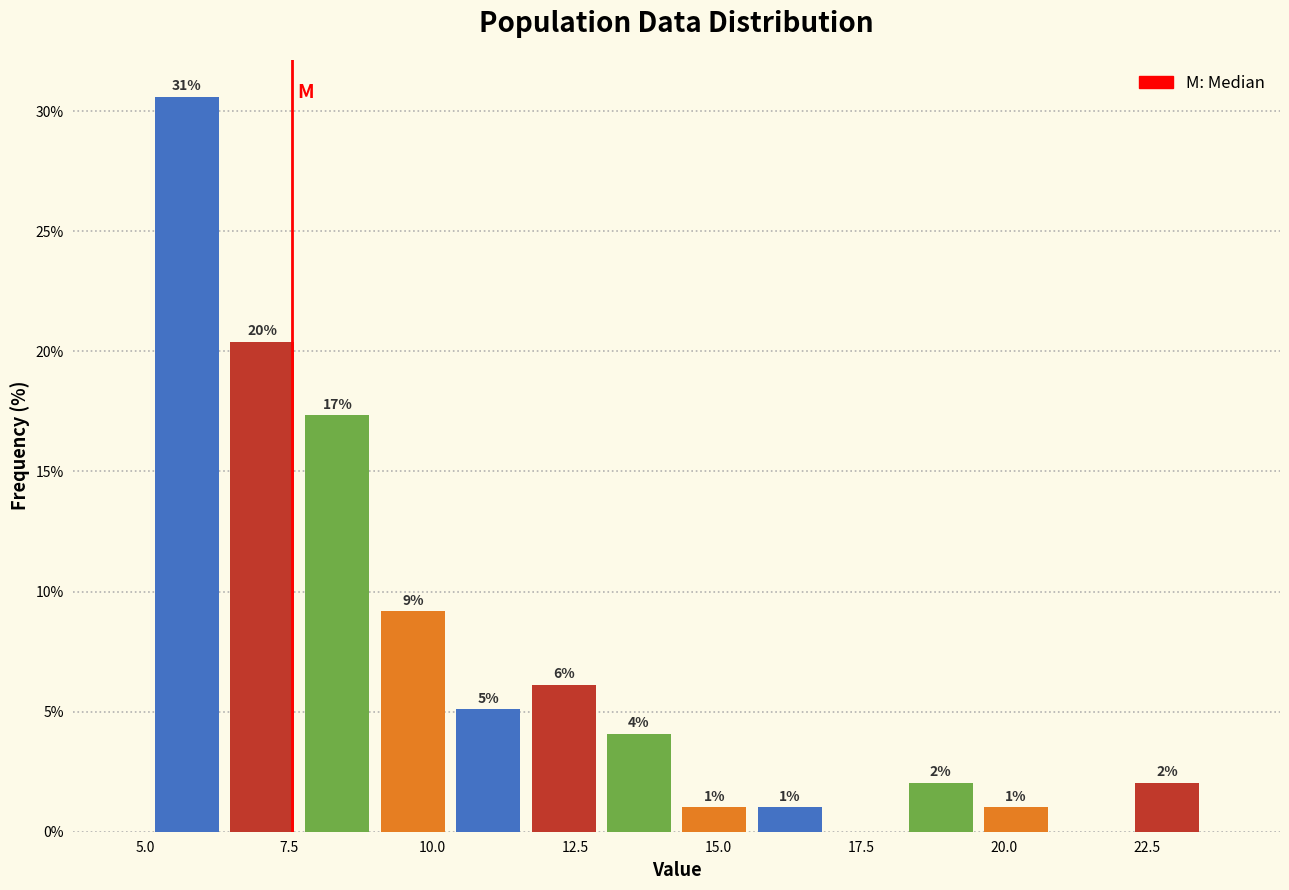

Around what value on the x-axis is the tallest bar? Give the approximate position of its centre, as read against the axis.

5.5